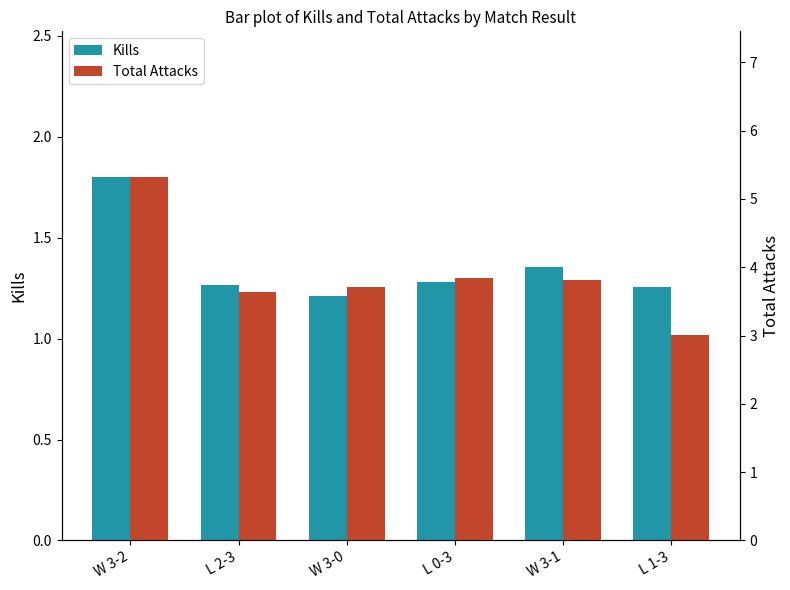

How many series are shown in this chart?

2